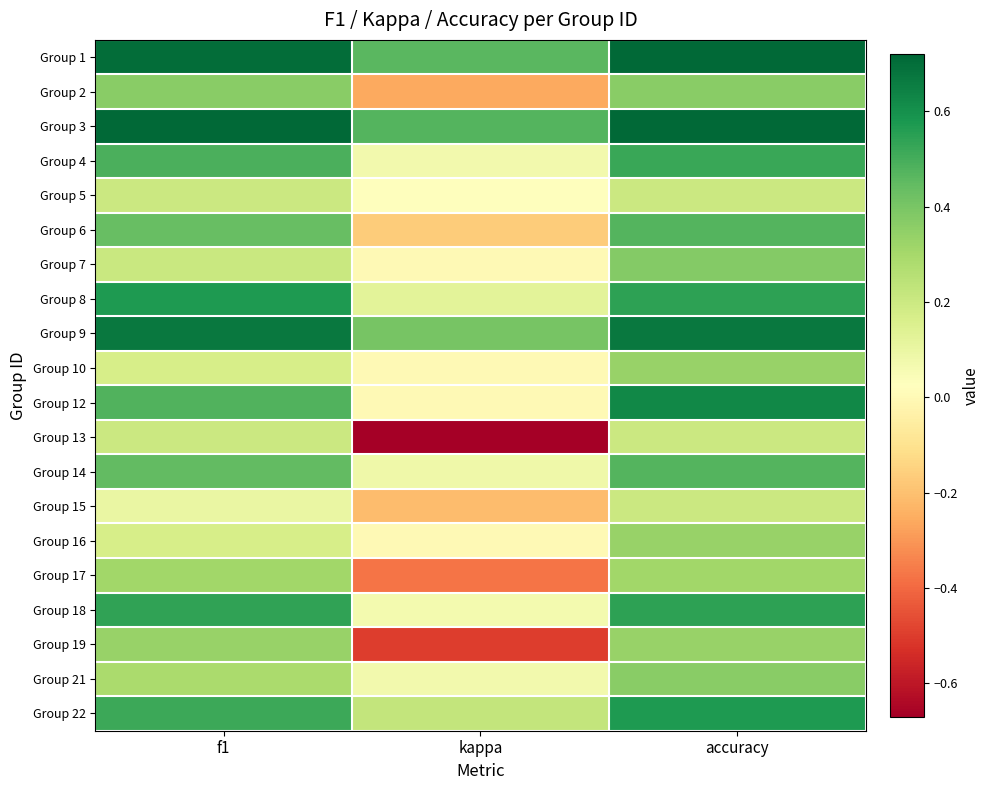

Rank the series by their maximum value, from highest to lowest.

Group 1, Group 3, Group 9, Group 12, Group 22, Group 8, Group 18, Group 4, Group 6, Group 14, Group 7, Group 2, Group 21, Group 10, Group 16, Group 19, Group 17, Group 5, Group 13, Group 15